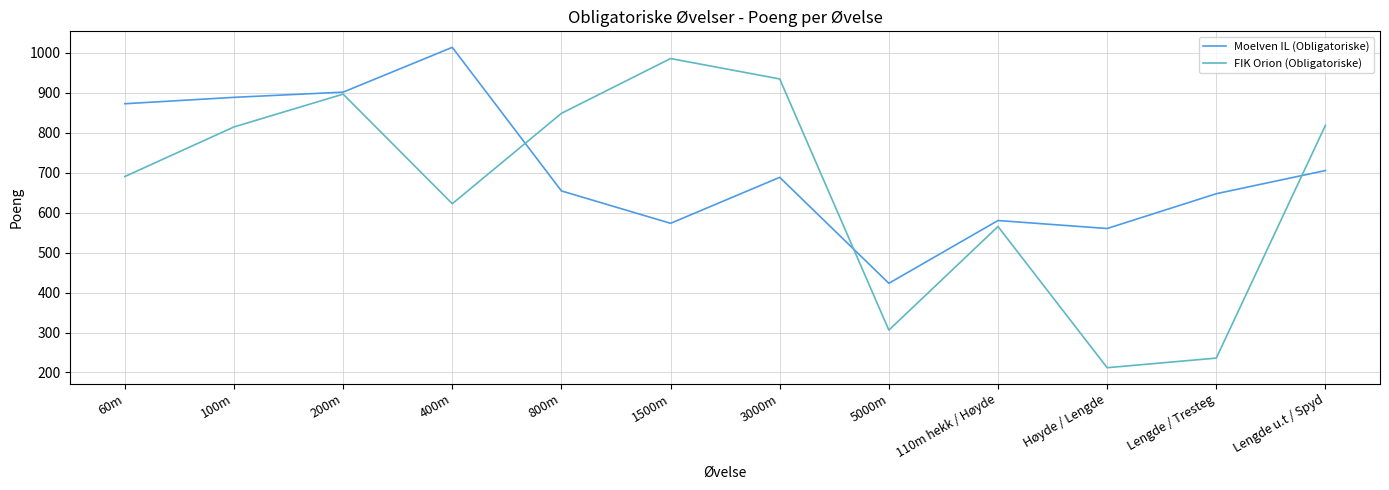

At which category is the sum across all series the highest?

200m